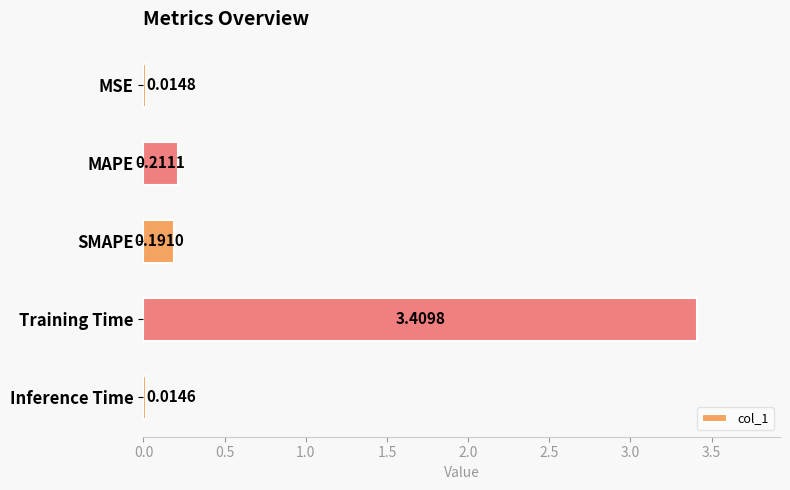

What is the average value?

0.8